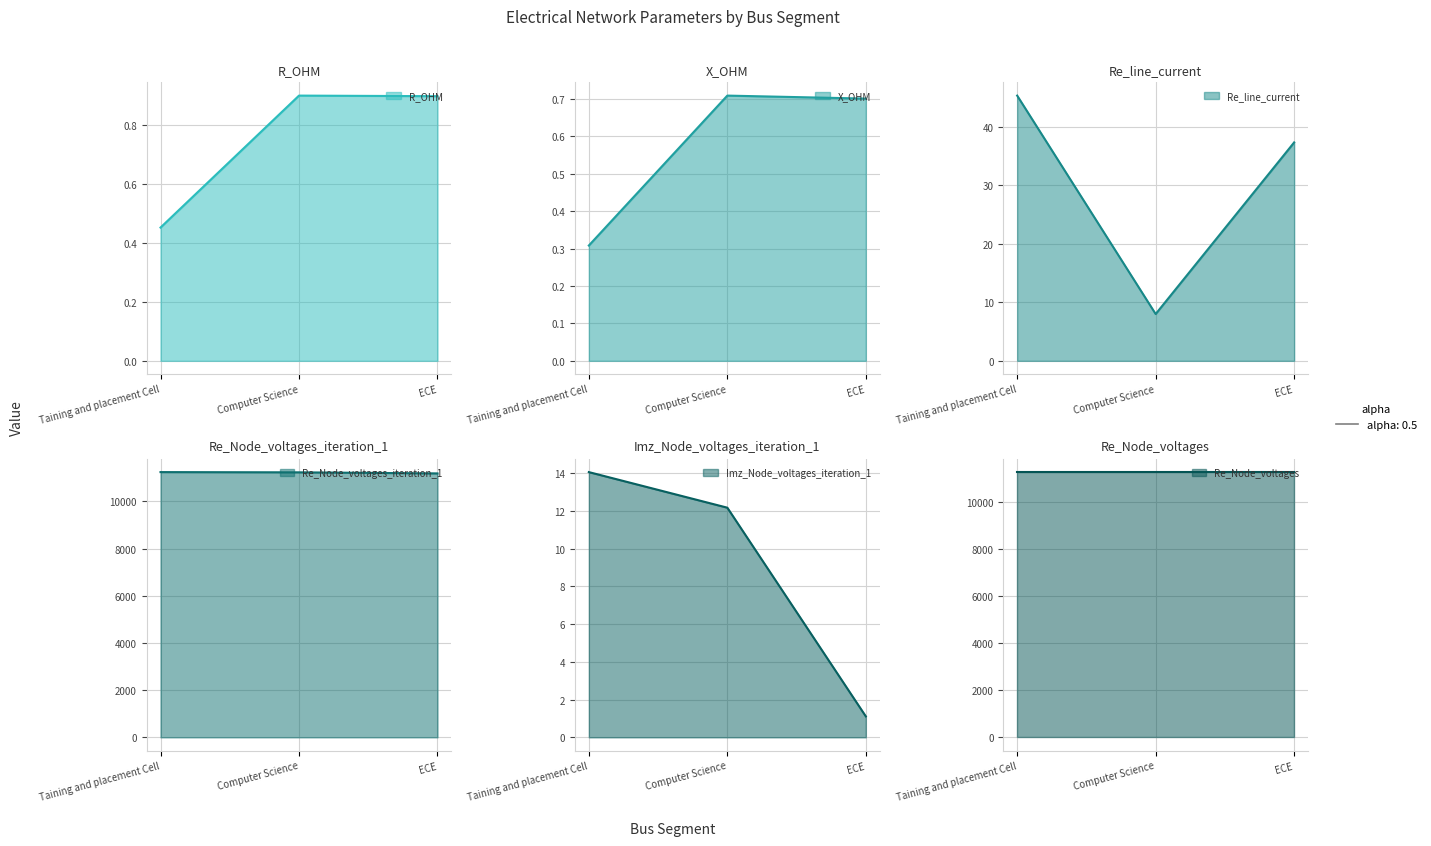

Which series changed the most between Taining and placement Cell and Computer Science?

Re_line_current